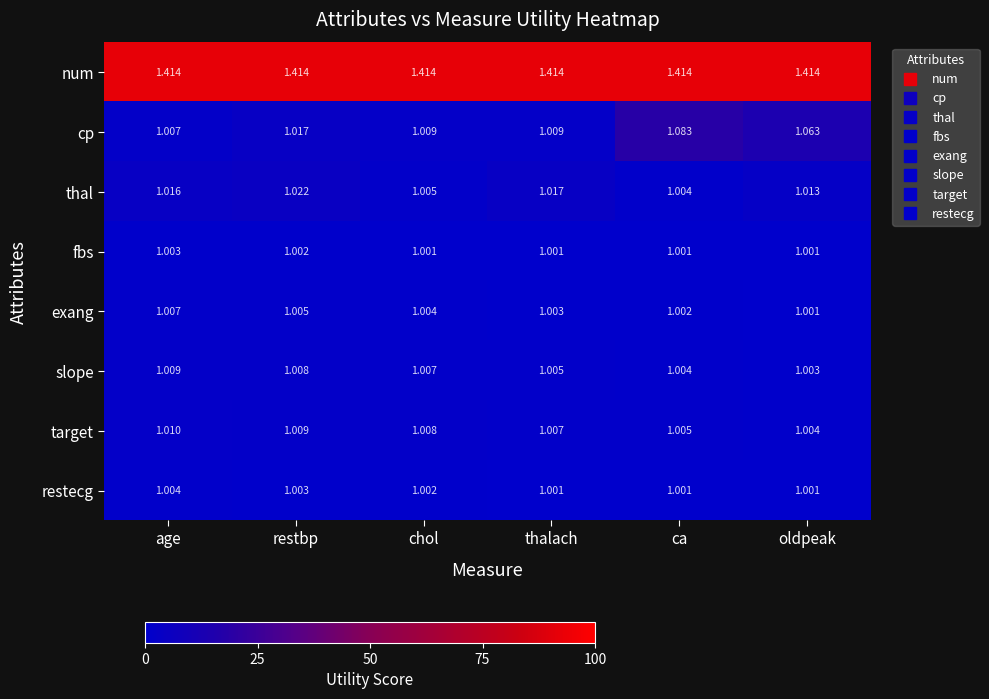

At which label does exang reach its peak?

age